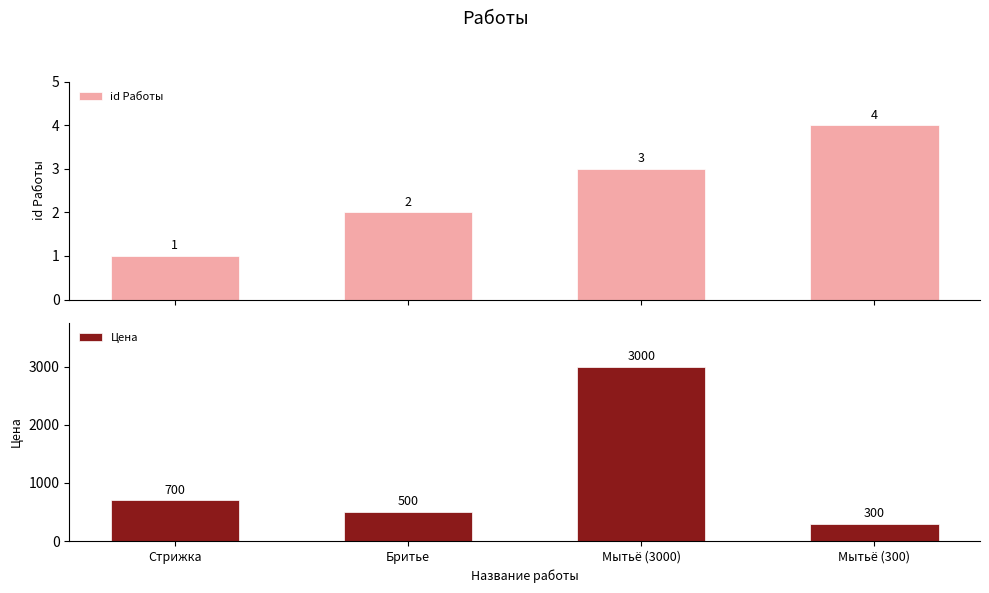

What are all the series names shown in the legend?

id Работы, Цена